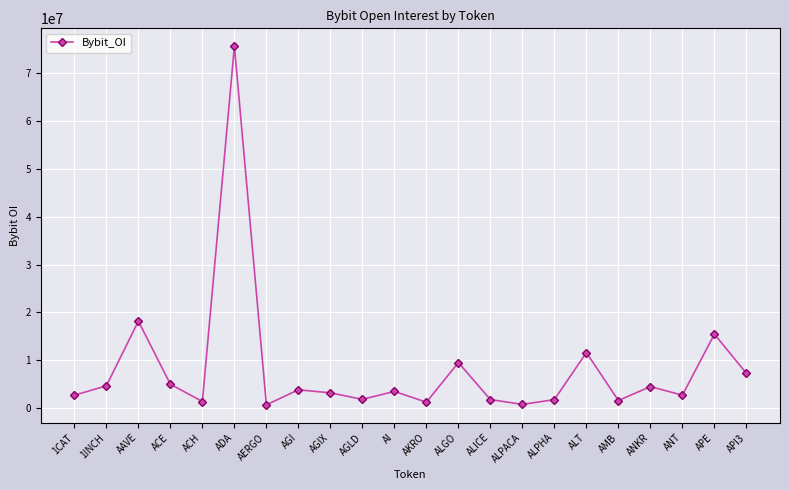

What is the sum of all values?

179168791